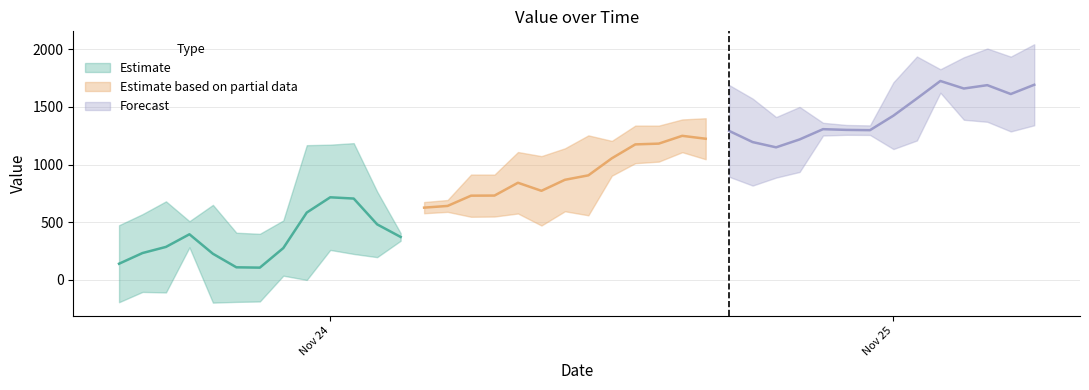

Where is the first local maximum?

3